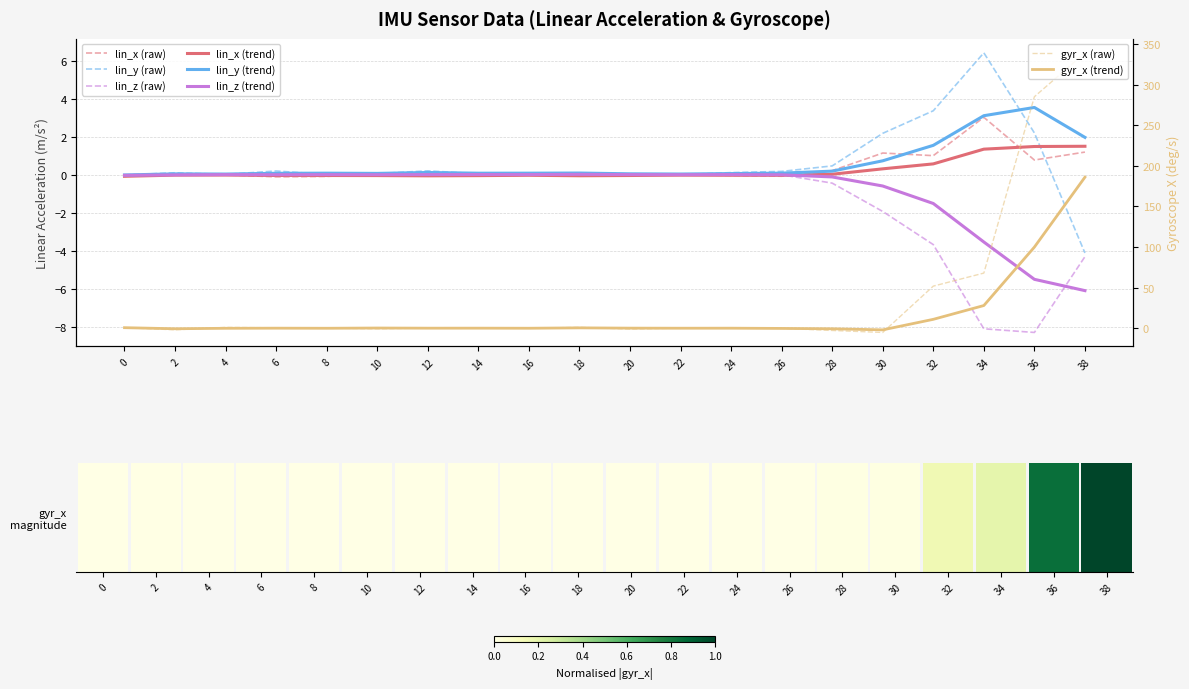

What is the highest value of the lin_x series?

3.0